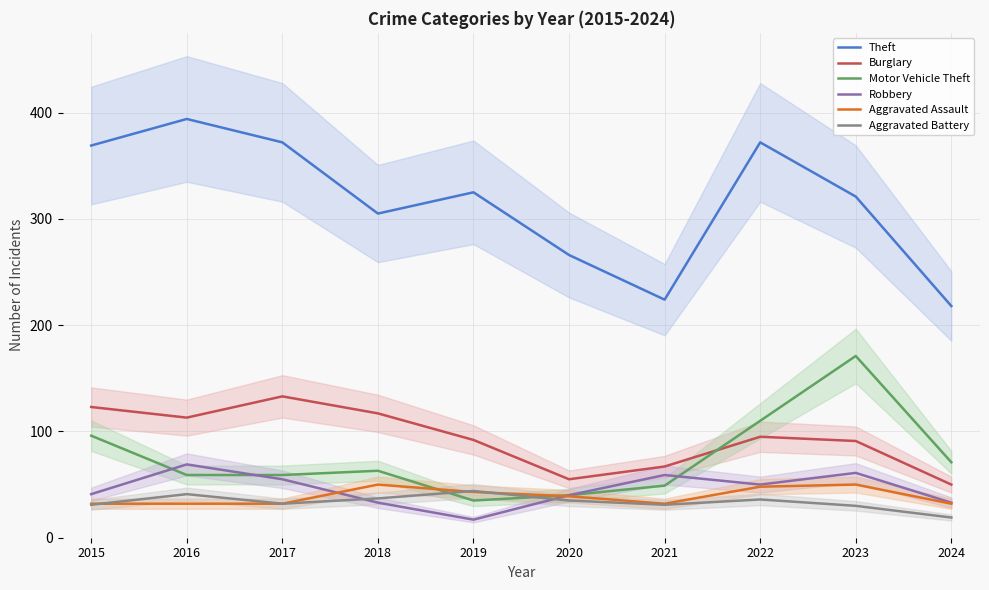

At 2022, list the series in order from largest to smallest.

Theft, Motor Vehicle Theft, Burglary, Robbery, Aggravated Assault, Aggravated Battery